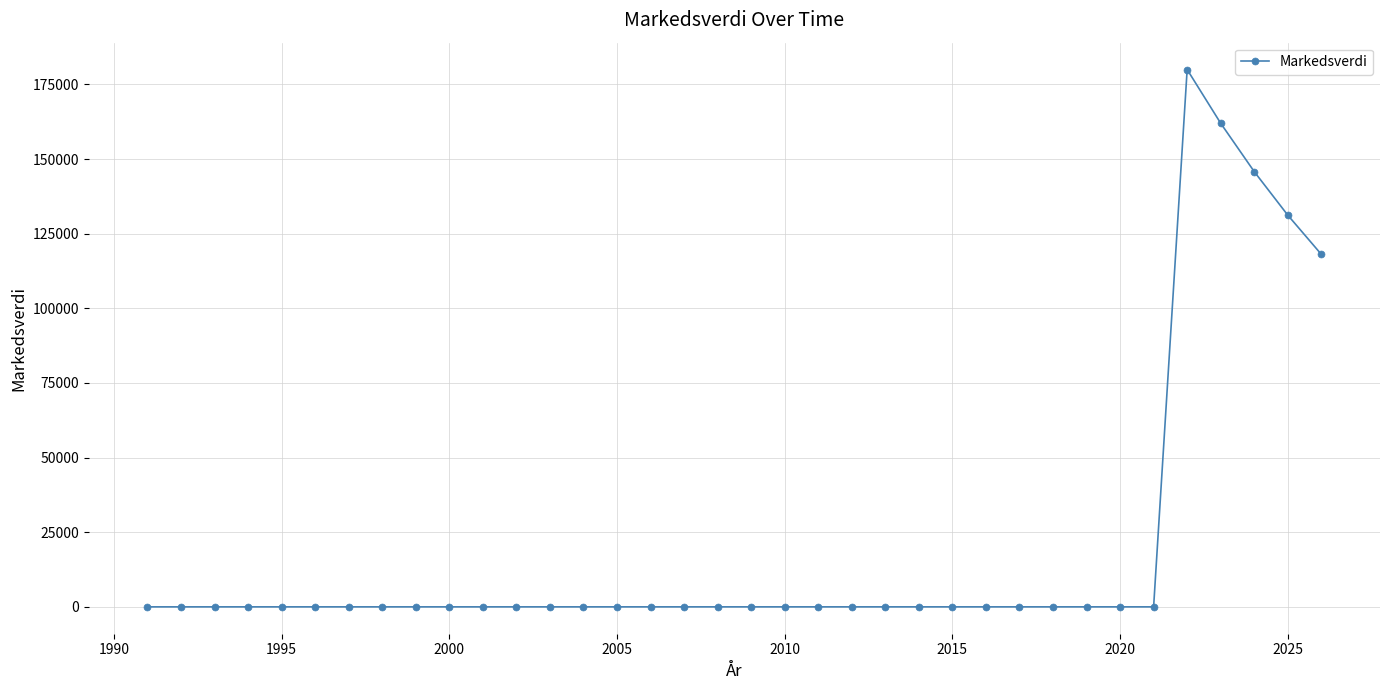

What is the sum of all values?

737118